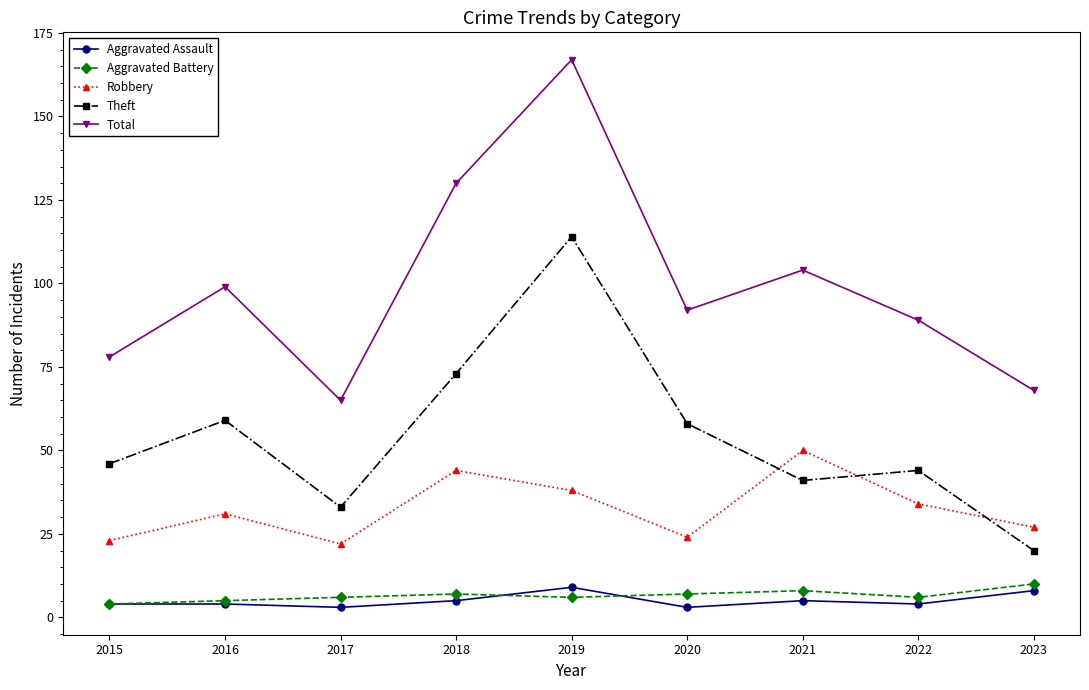

Between 2020 and 2021, which series saw the biggest shift?

Robbery